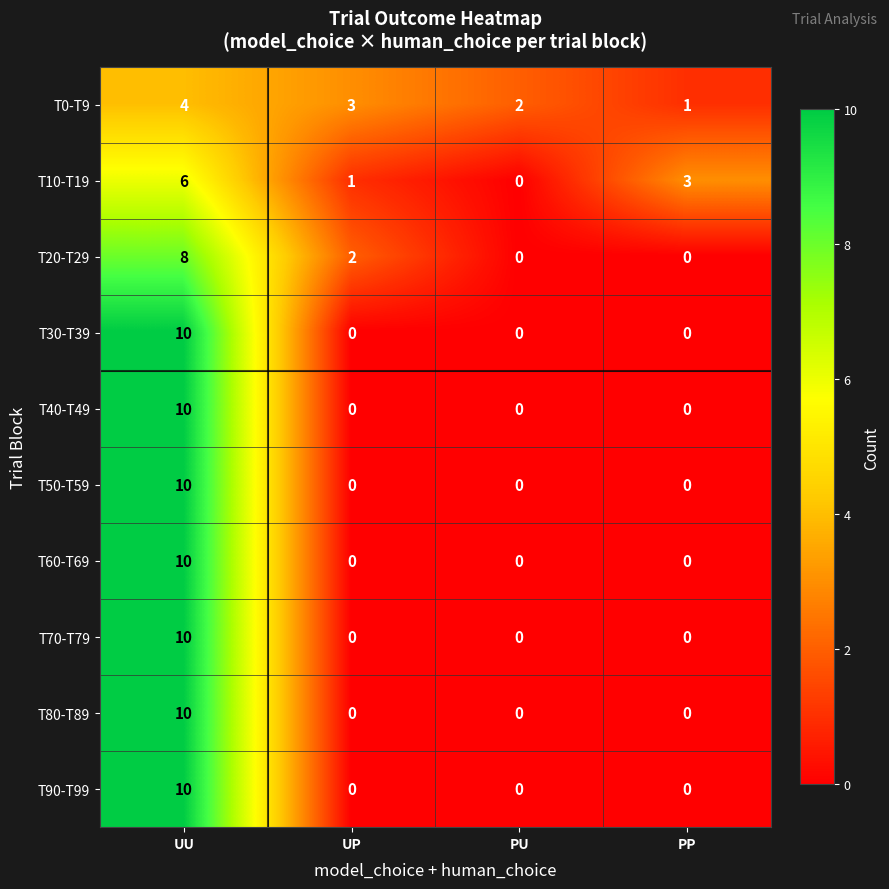

What is the spread (max minus min) of values at PP?

3